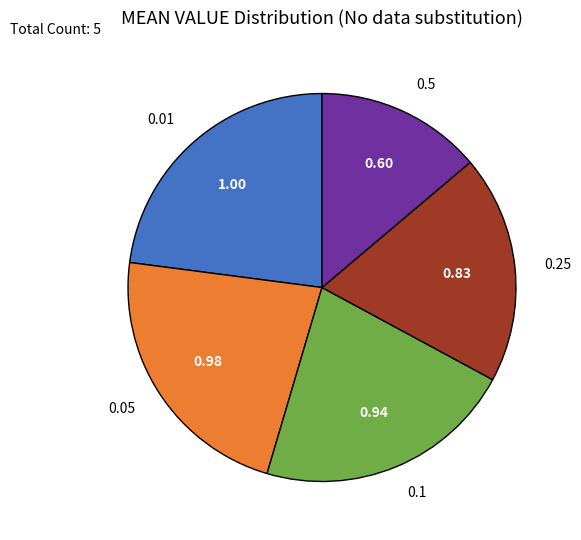

Does 0.01 account for over 50% of the chart?

No